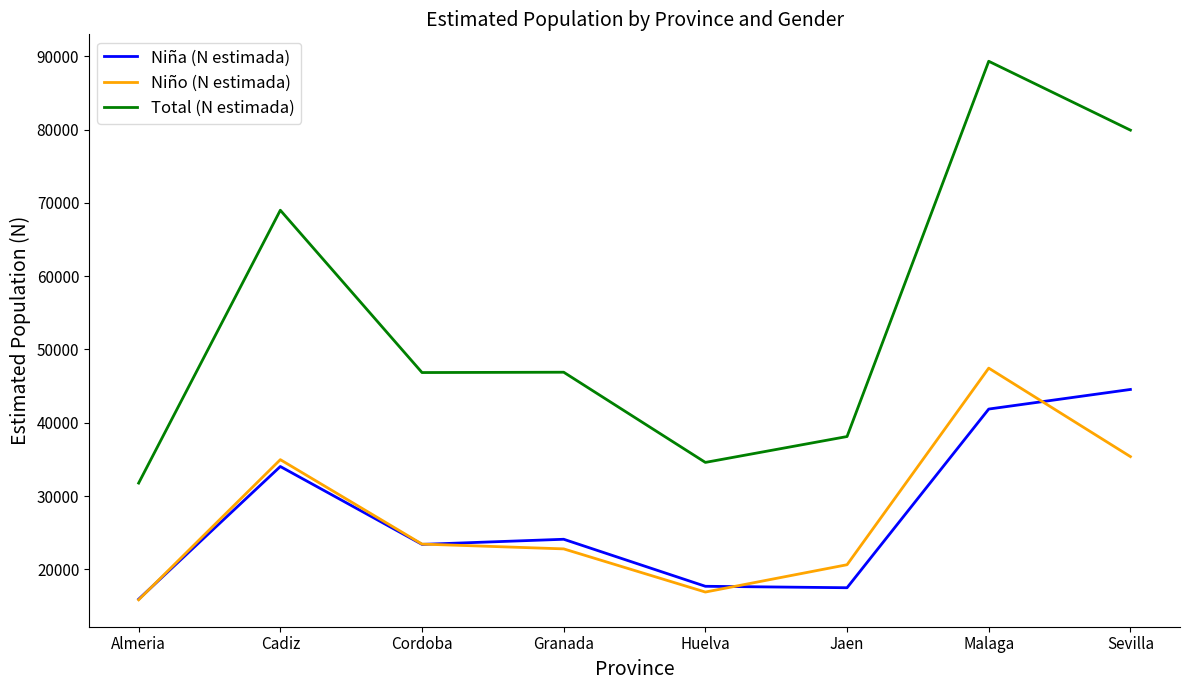

The value of Total (N estimada) at Almeria is 46950. True or false?

False